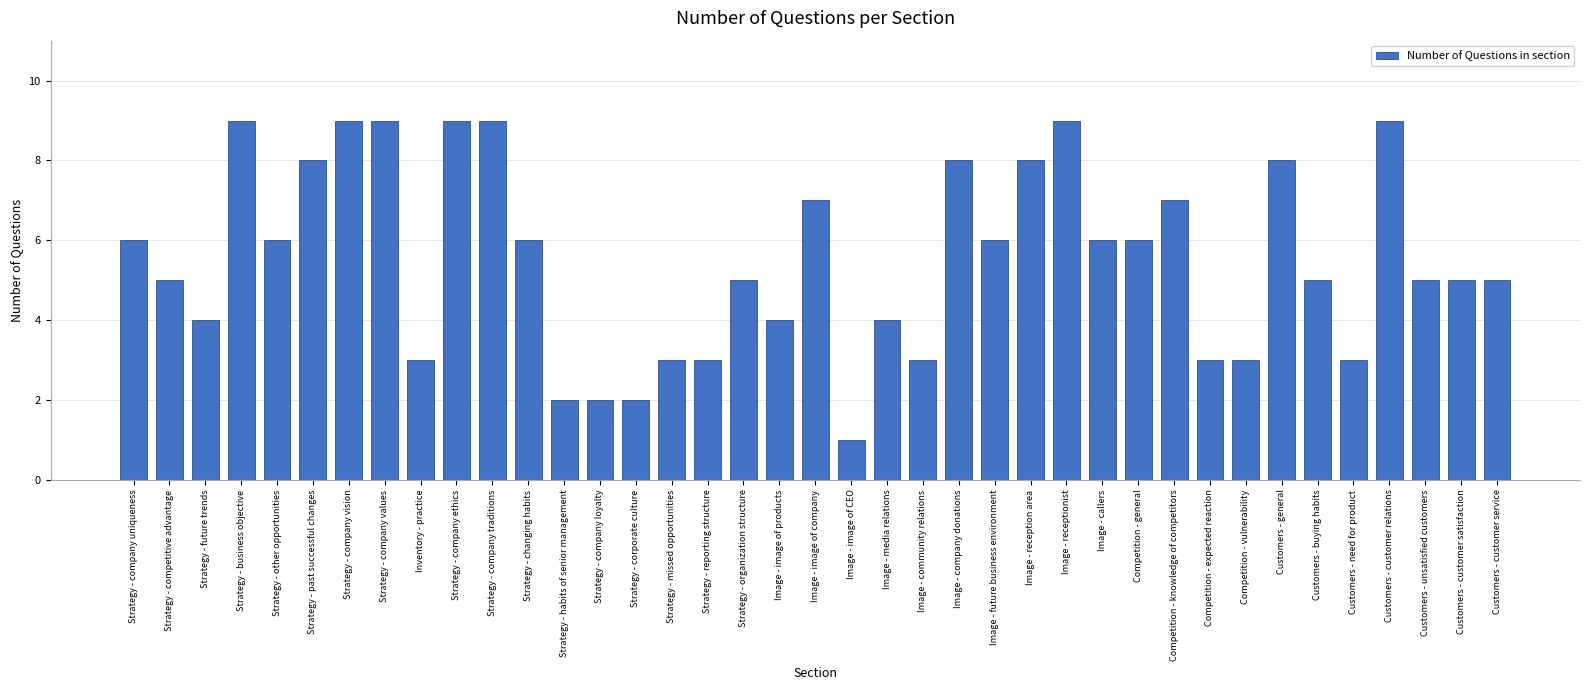

Between Strategy - habits of senior management and Competition - vulnerability, which is larger?

Competition - vulnerability